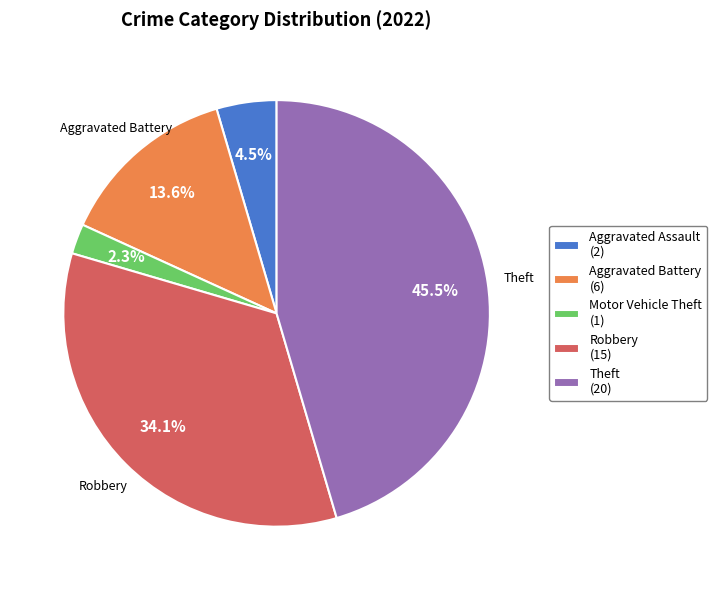

Is there a majority slice in this chart?

No